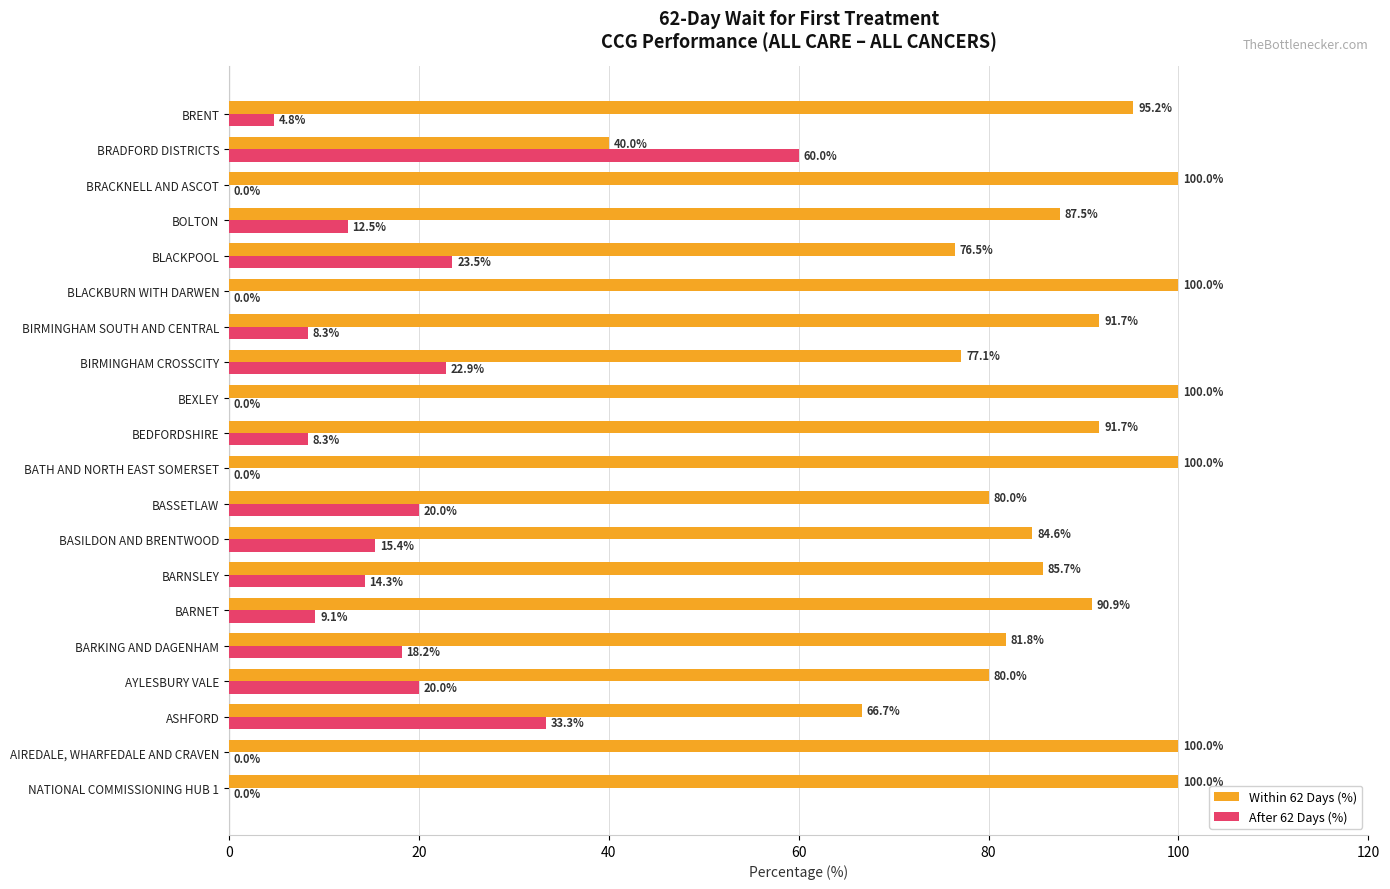

What is the total value across all series at BIRMINGHAM CROSSCITY?

100.0